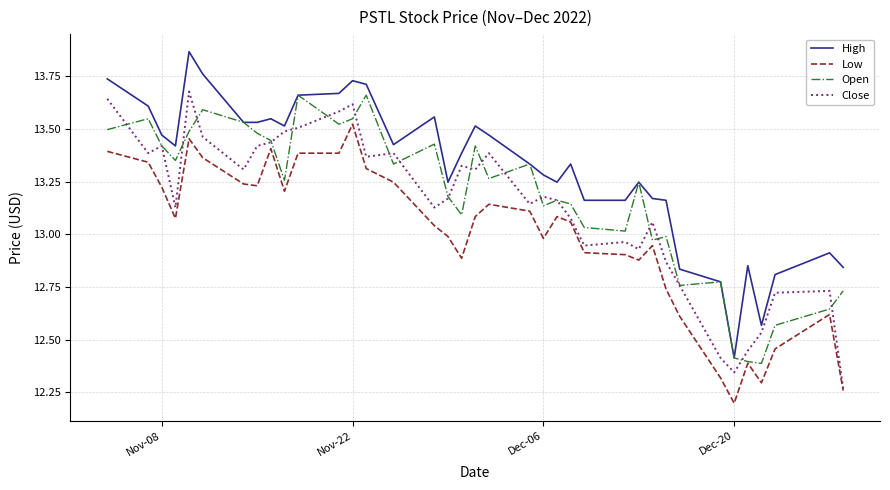

What is the smallest value displayed?

12.2